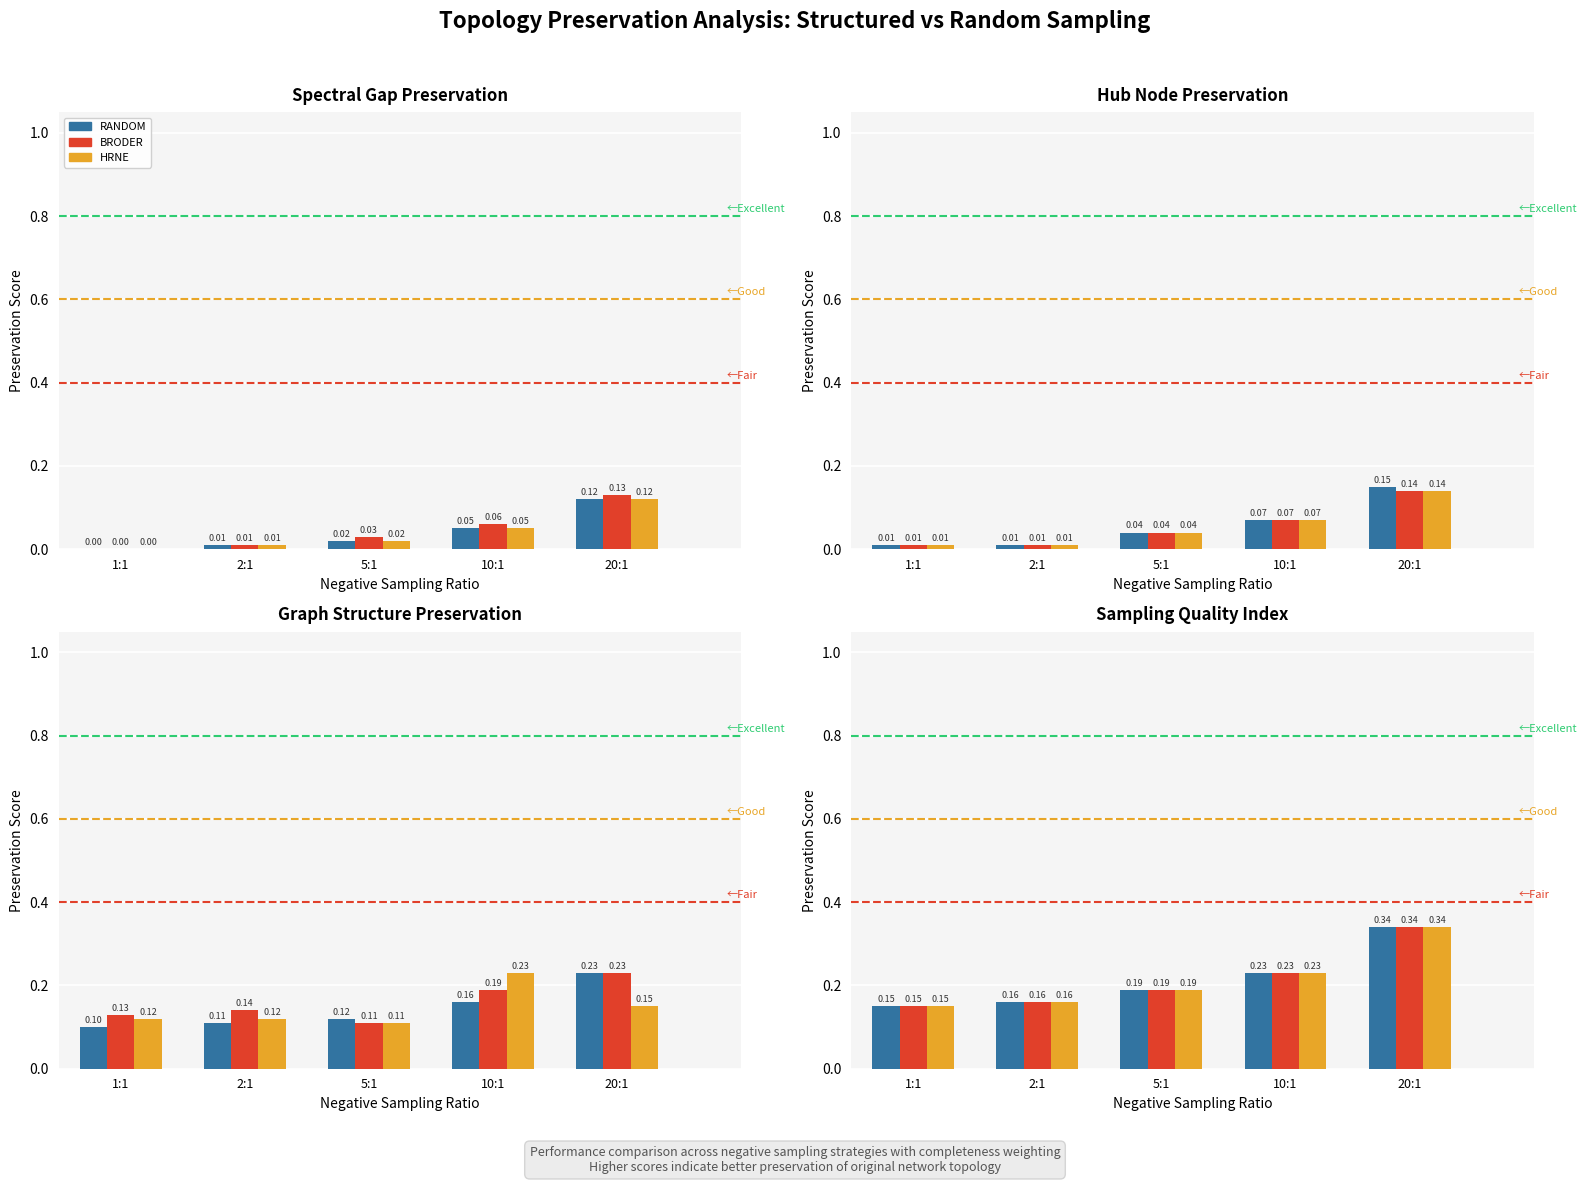

At which category does the chart reach its peak across all series?

20:1